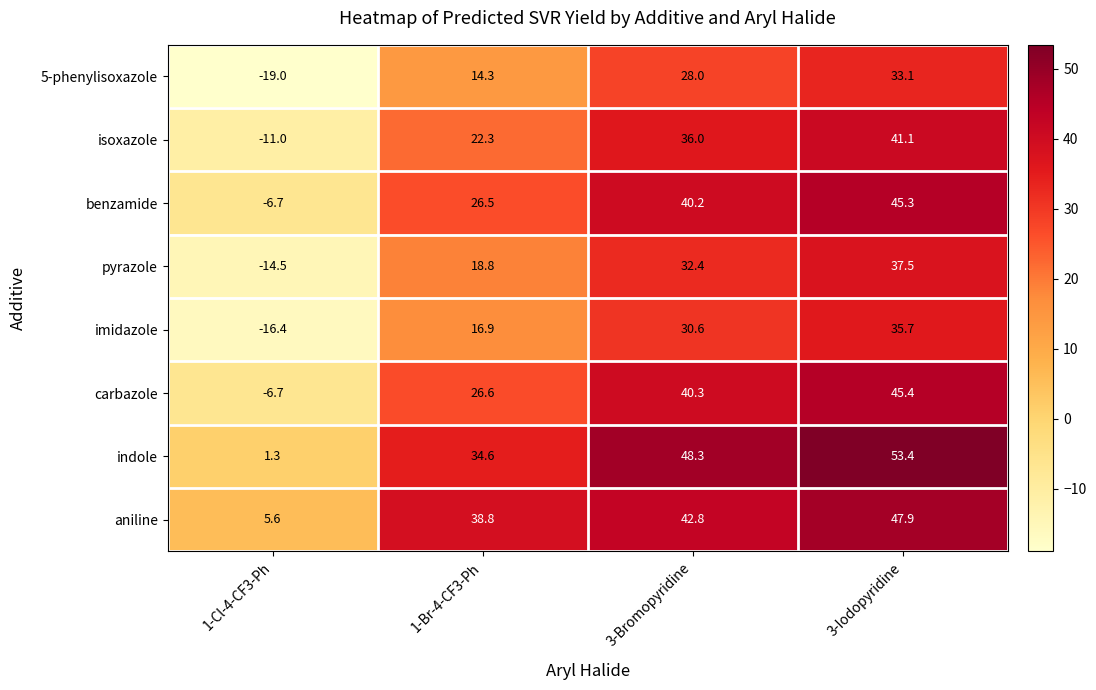

Where is 5-phenylisoxazole nearest to the value 7?

1-Br-4-CF3-Ph